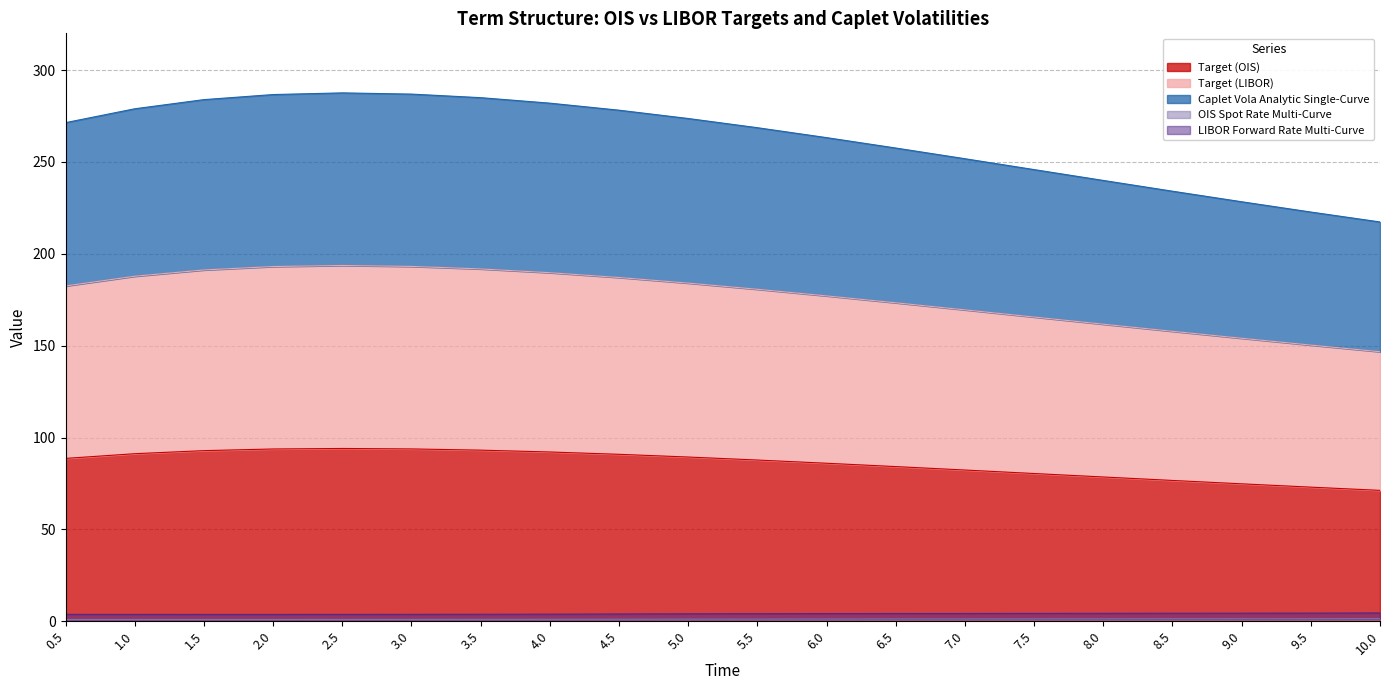

At how many categories does at least one series exceed 248?

14